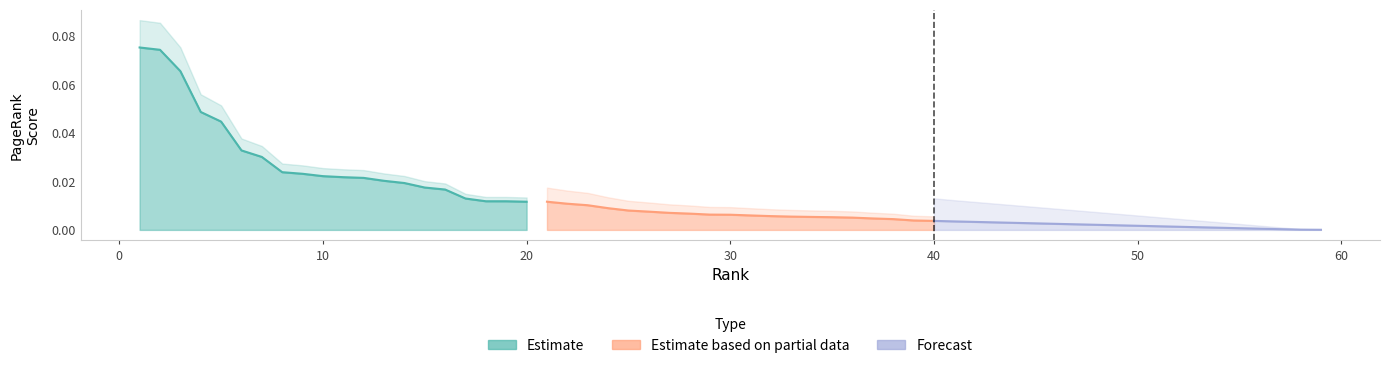

True or false: Estimate and Forecast cross at least once.

False